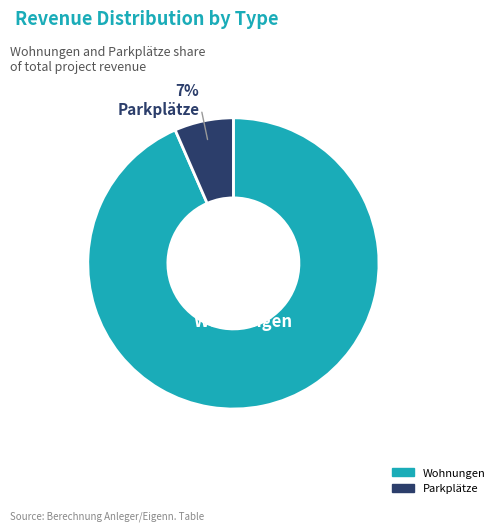

How many segments does this pie chart have?

2